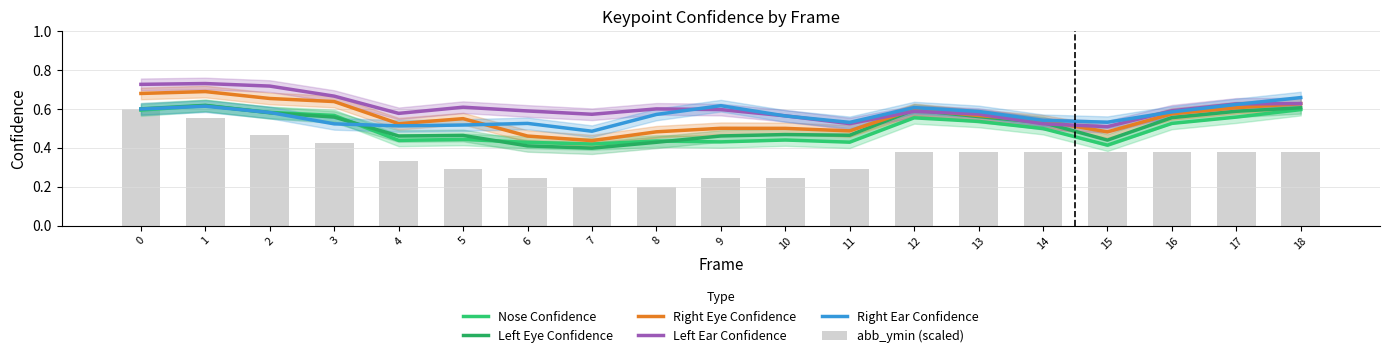

At which category is the sum across all series the highest?

1